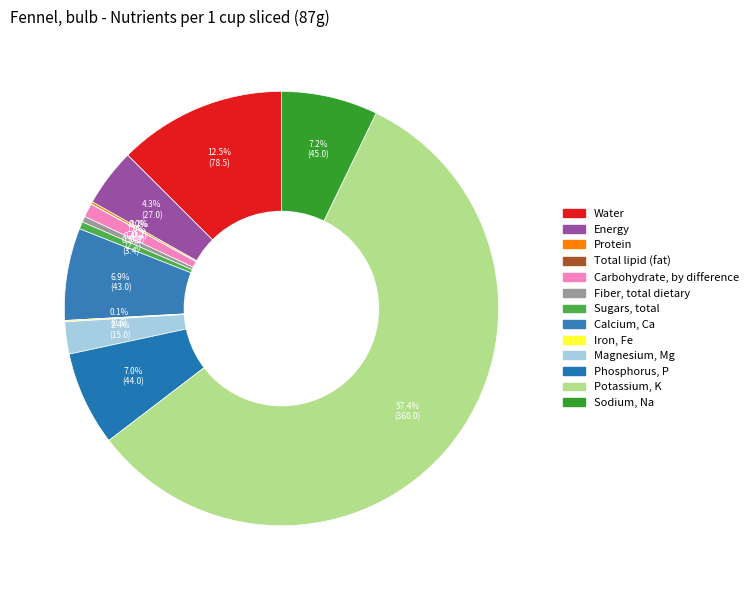

What is the ratio of the value at Calcium, Ca to the value at Fiber, total dietary?

15.9